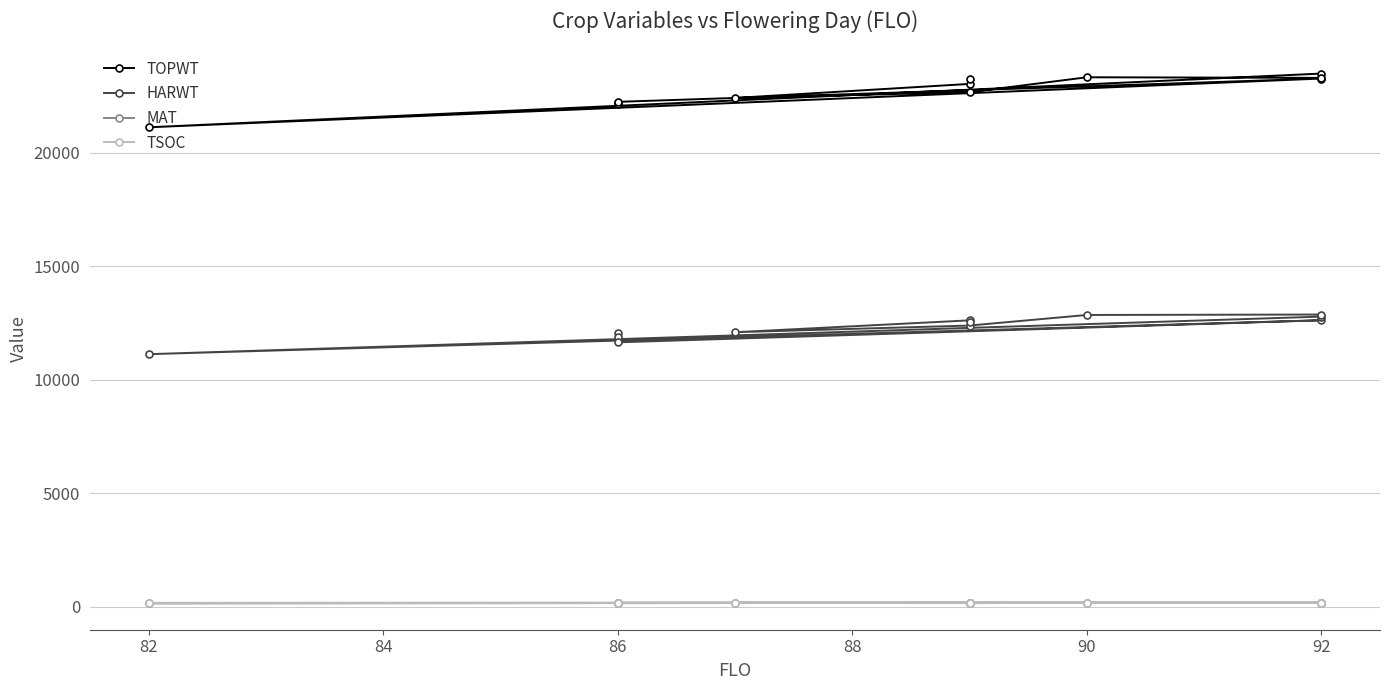

At which category does TOPWT reach its first local valley?

86